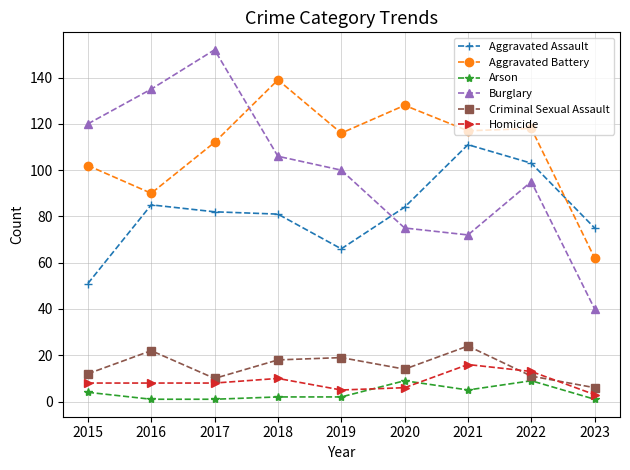

Rank the series by their maximum value, from lowest to highest.

Arson, Homicide, Criminal Sexual Assault, Aggravated Assault, Aggravated Battery, Burglary